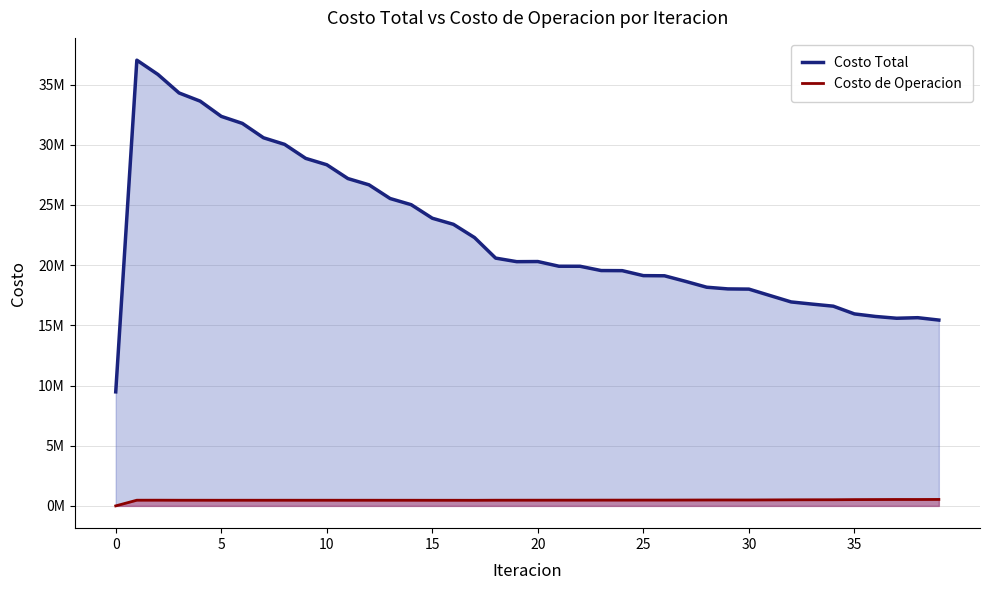

Which series has the largest total across all categories?

Costo Total